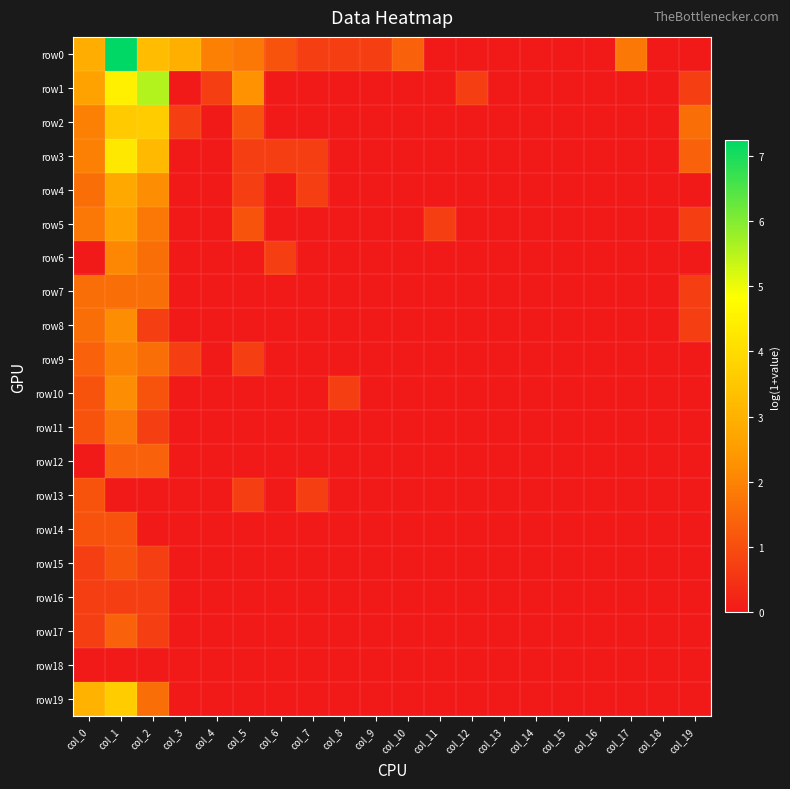

Which series has the largest total across all categories?

row0